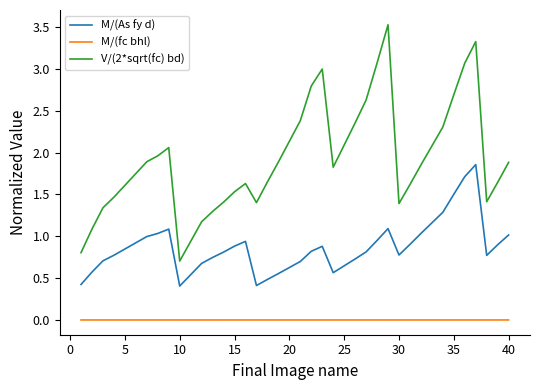

What is the difference between the maximum and minimum values in the V/(2*sqrt(fc) bd) series?

2.8